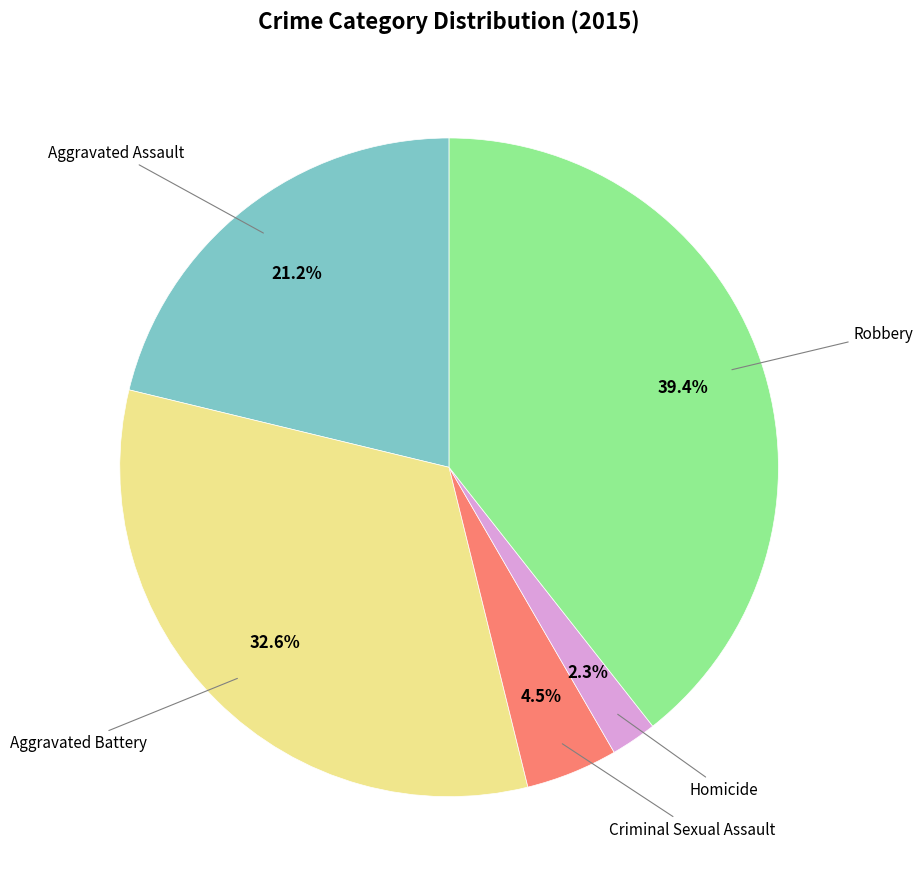

Is there any slice that represents more than half of the pie?

No